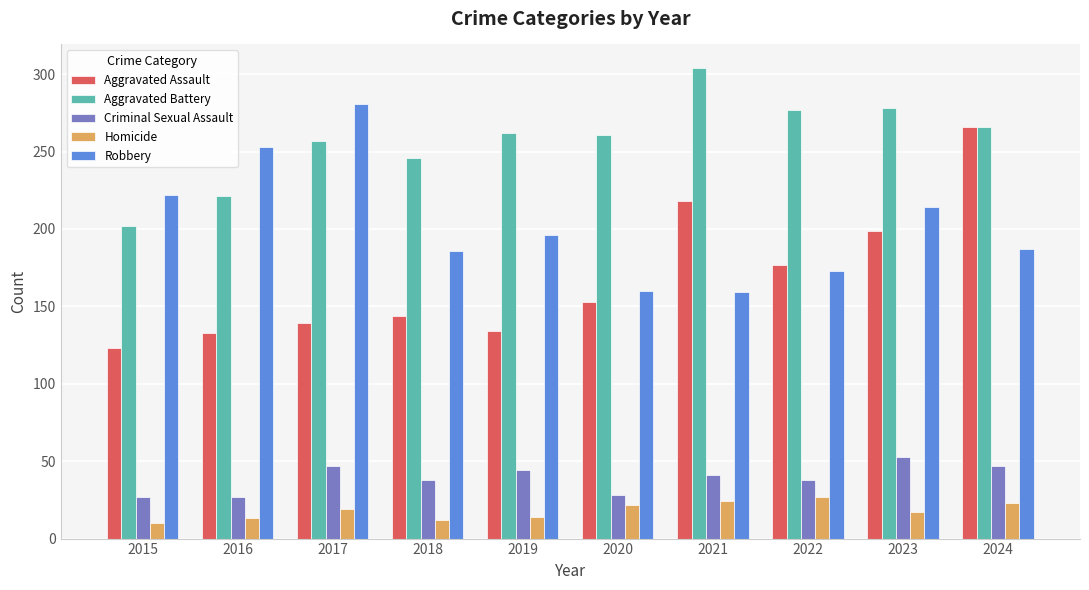

Is the value of Homicide at 2022 greater than the value of Aggravated Battery at 2018?

No